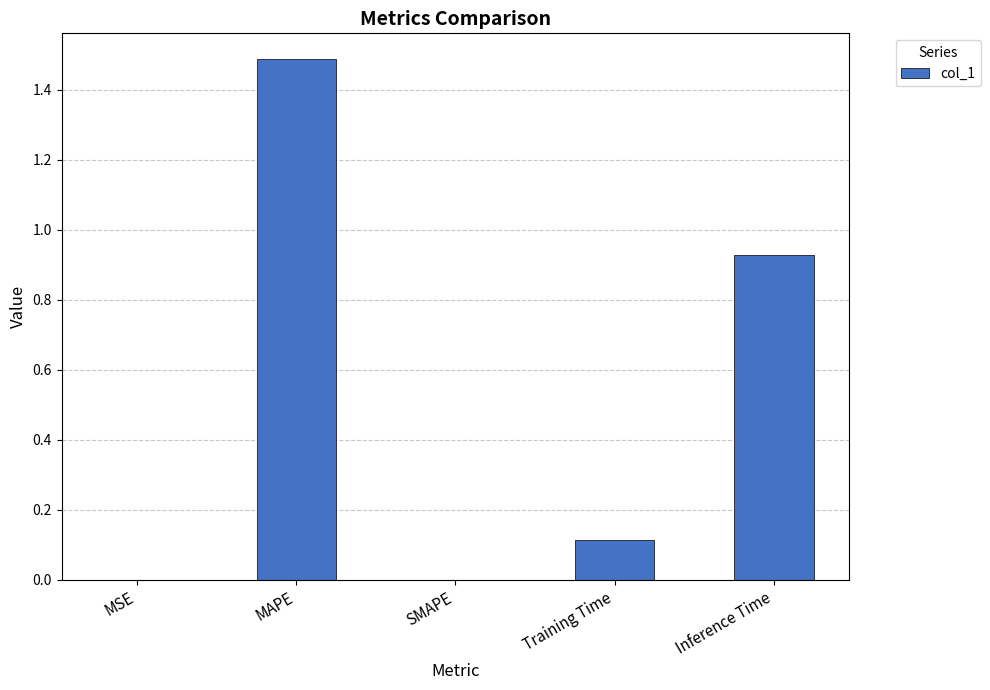

The chart shows a value of 0.0 at MSE. True or false?

True